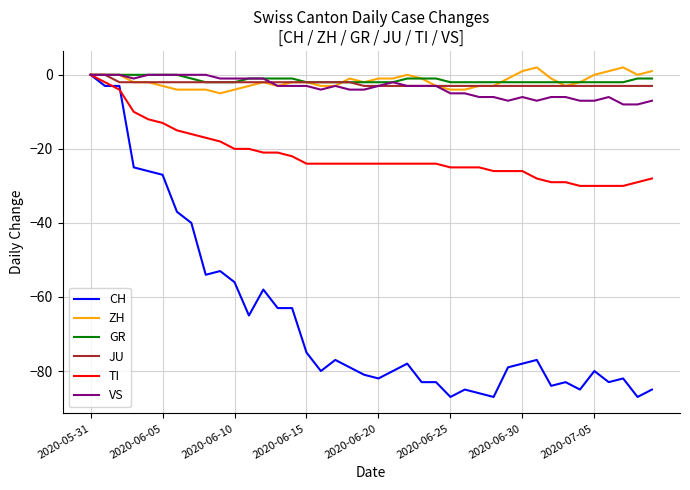

What is the lowest value of the ZH series?

-5